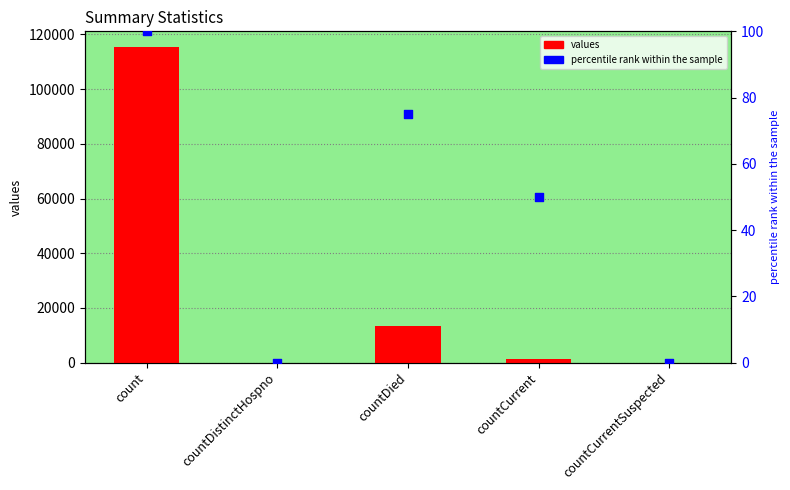

Which series reaches the maximum Y coordinate?

values